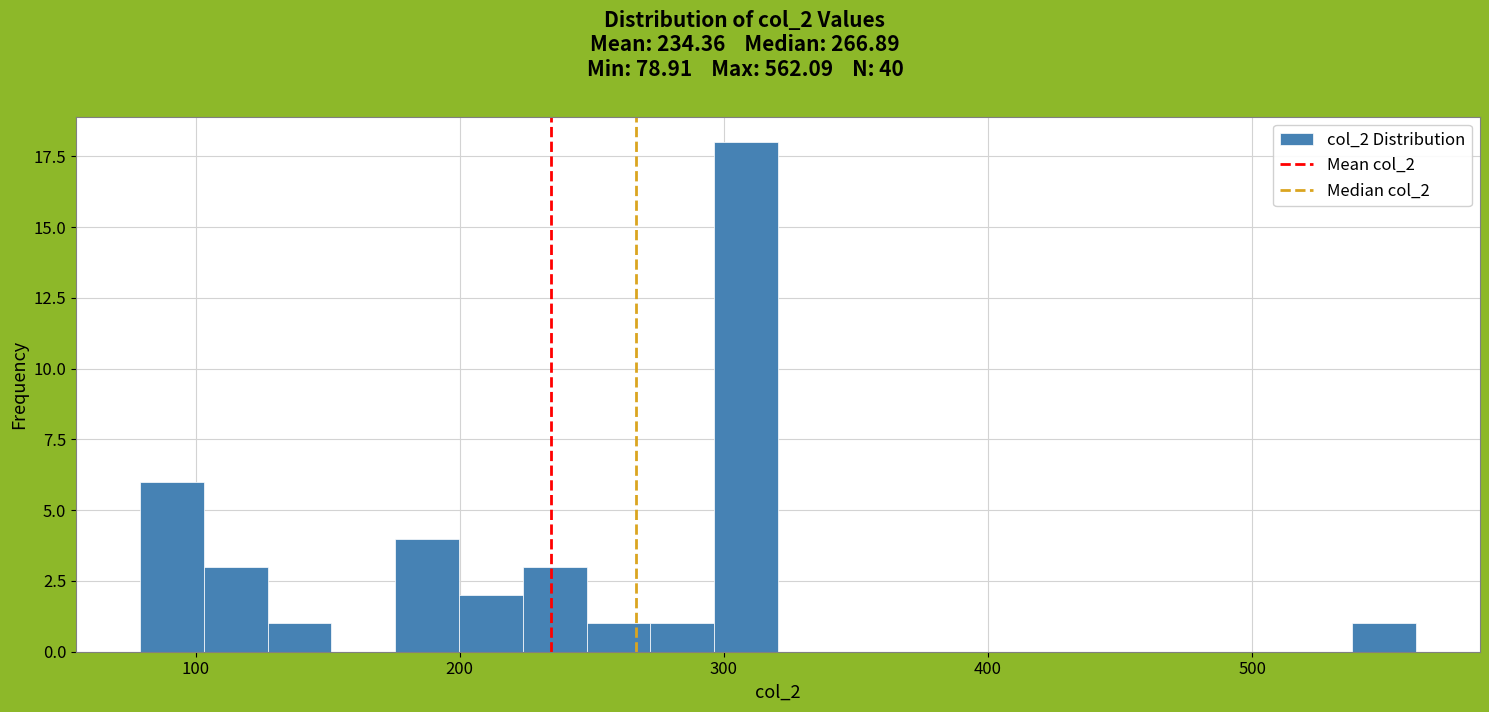

Around what value on the x-axis is the tallest bar? Give the approximate position of its centre, as read against the axis.

310